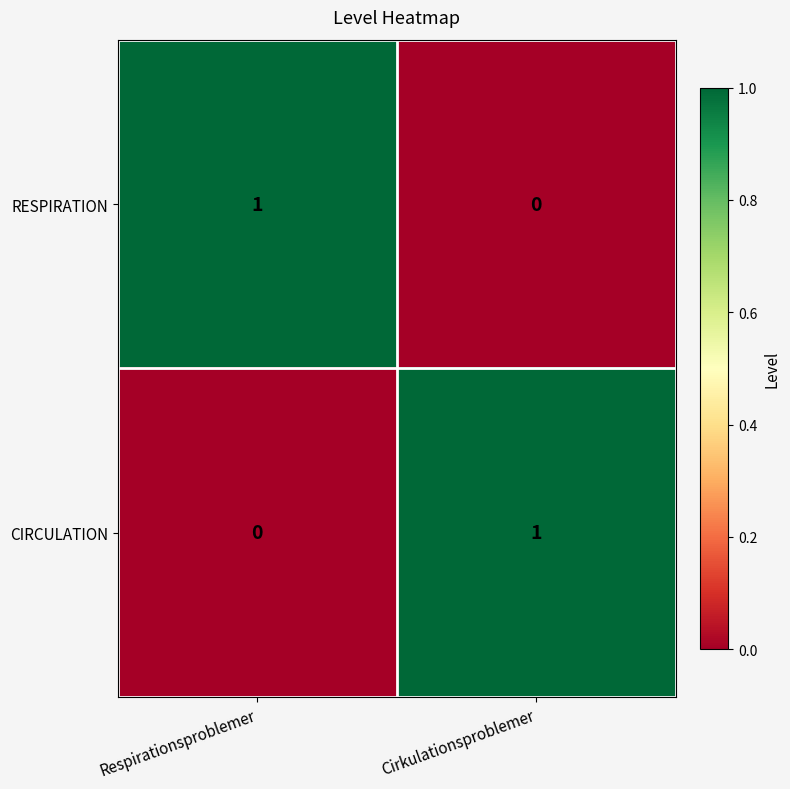

What is the total value across all series at Respirationsproblemer?

1